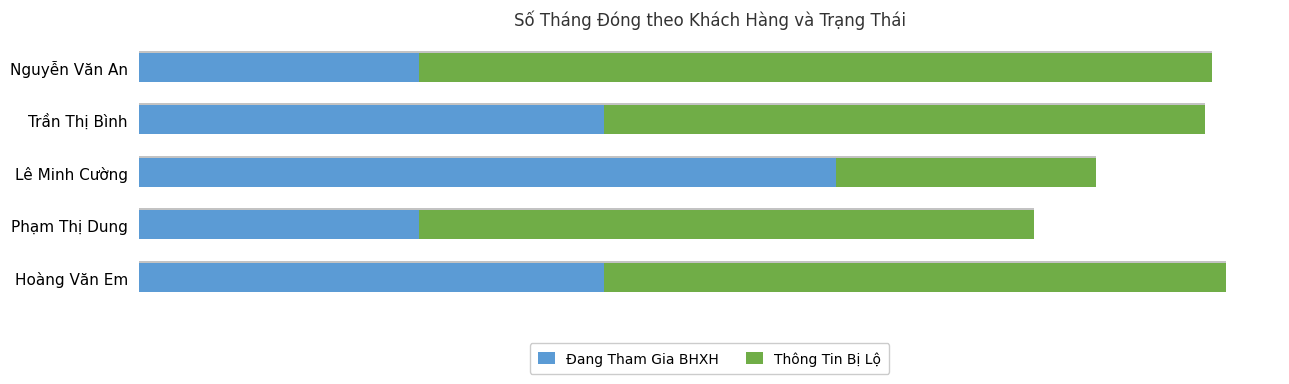

What is the sum of all Thông Tin Bị Lộ values?

423